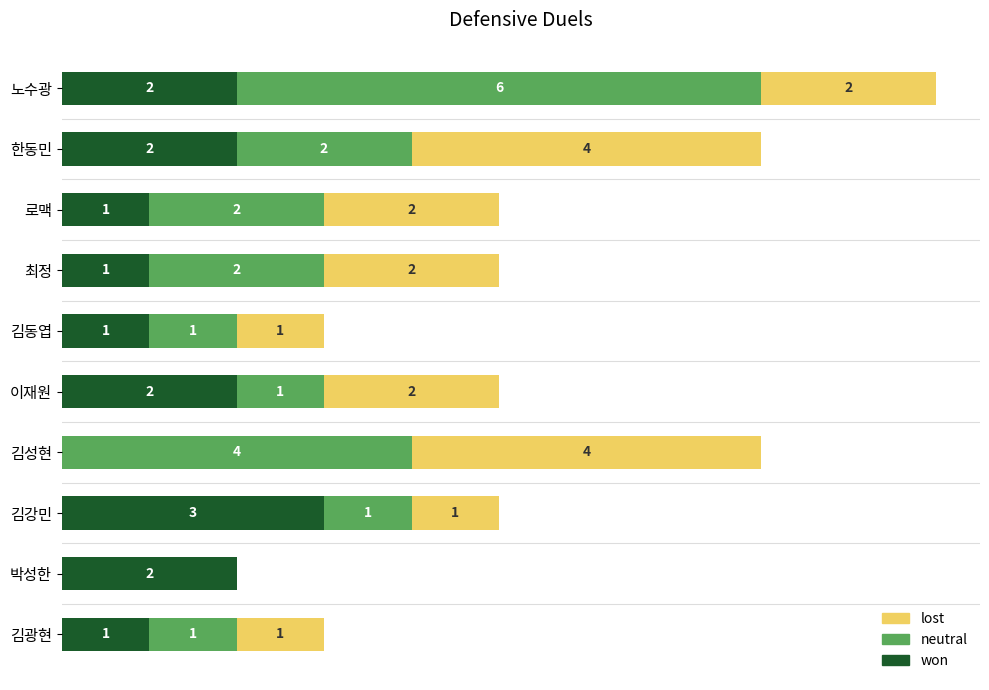

At which category is the sum across all series the highest?

노수광